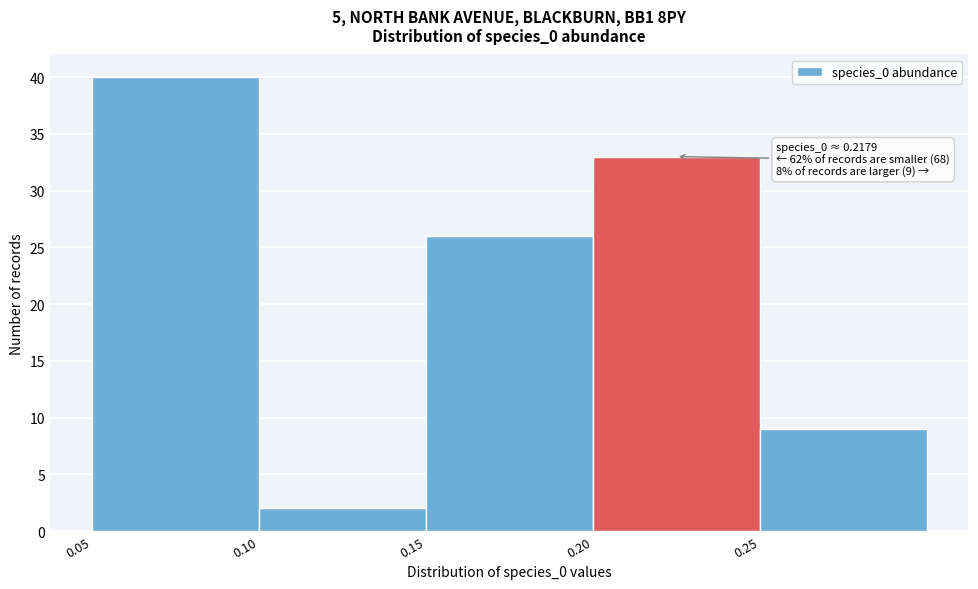

Over which range of the x-axis is the bar tallest?

0.05 to 0.10